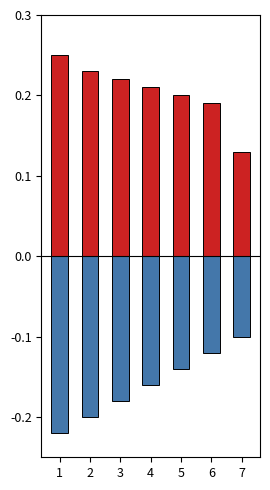

At which label is Positive closest to 0?

7